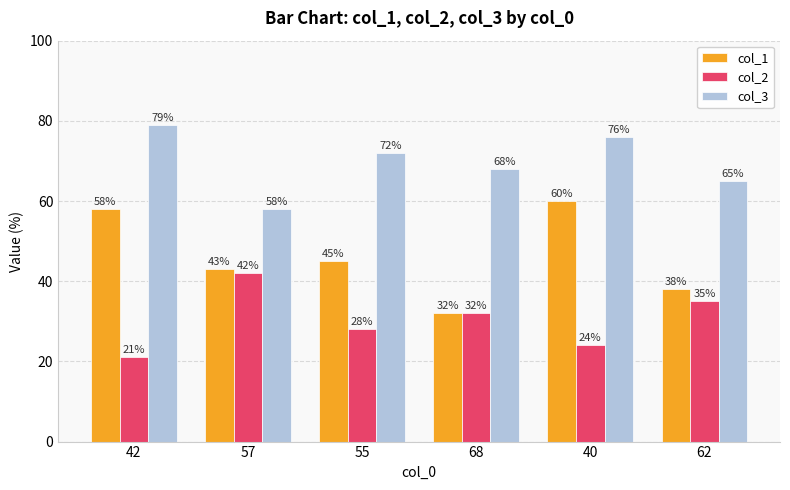

What is the difference between the col_2 values at 68 and 40?

8